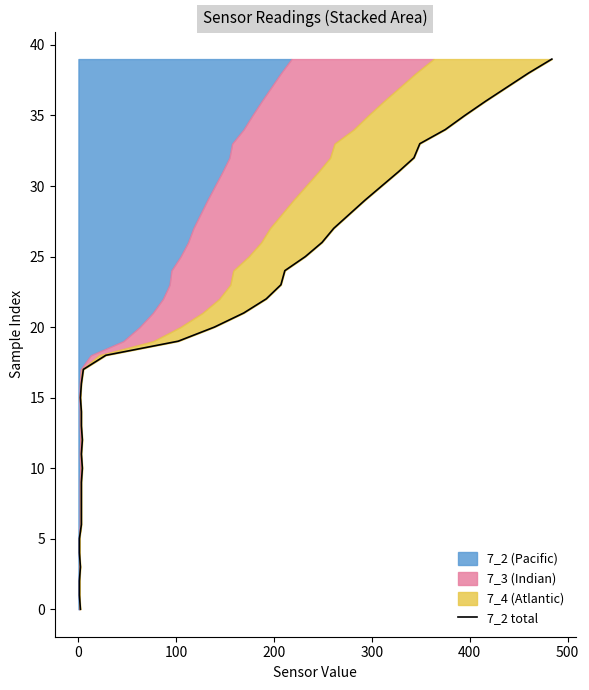

Does the chart have visible grid lines?

No